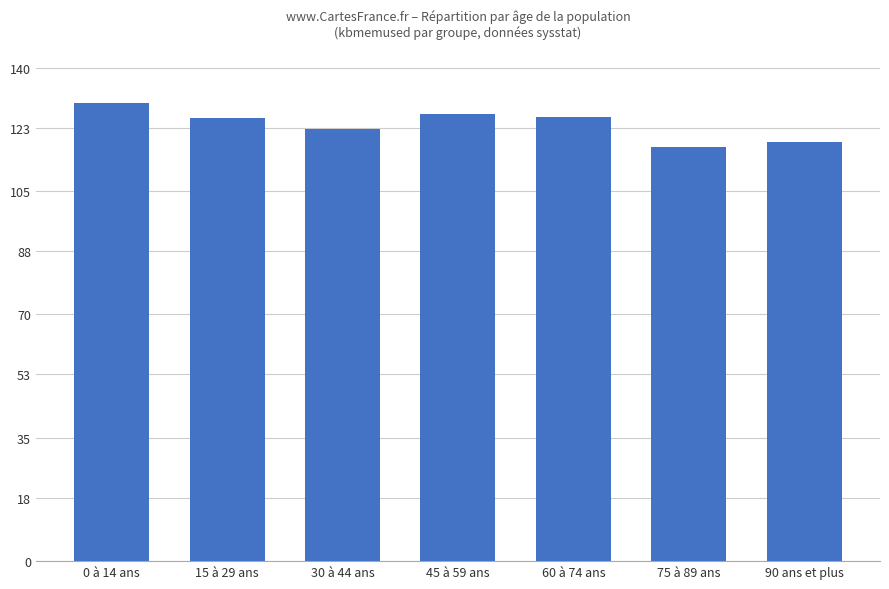

What is the maximum value shown in the chart?

130.0